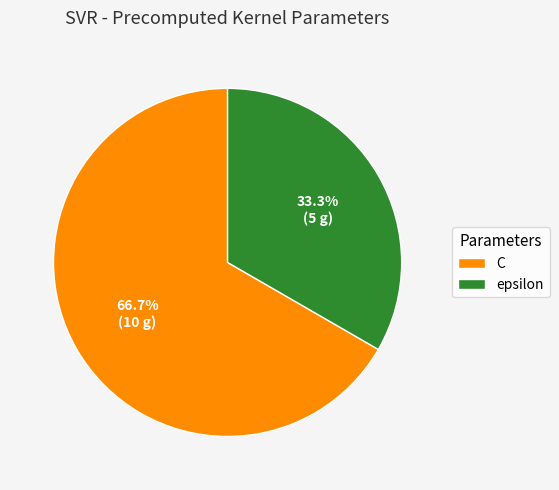

Which category has the biggest portion of the pie?

C